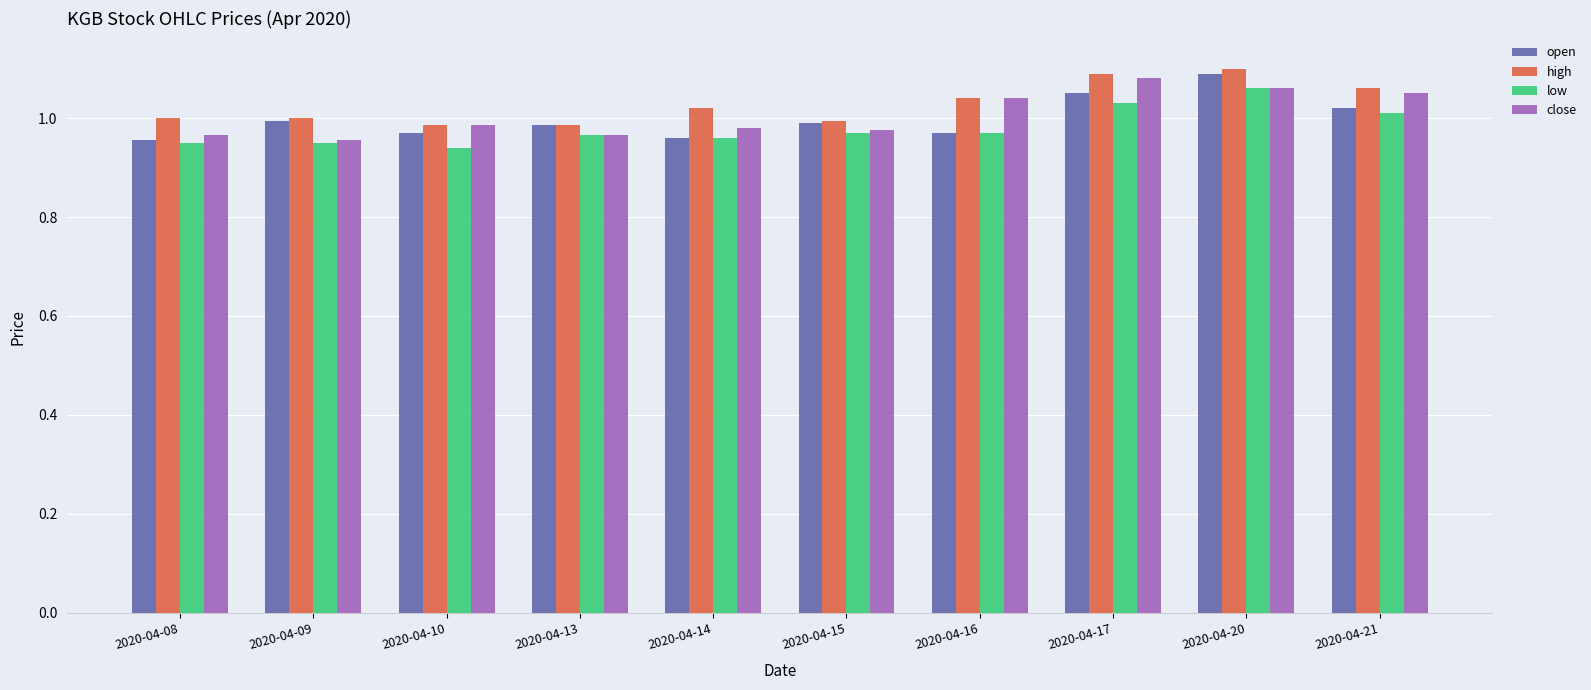

The value of low at 2020-04-09 is 1.6. True or false?

False